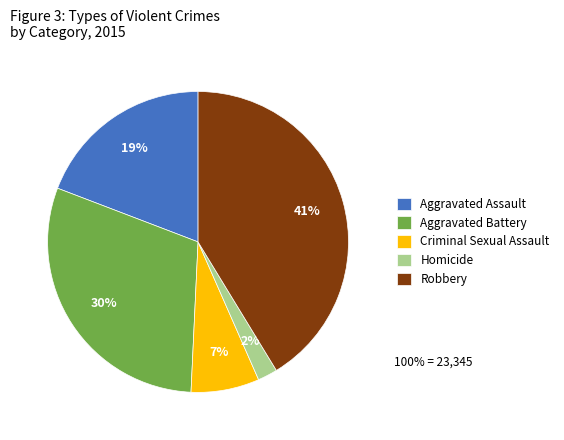

Is there any slice that represents more than half of the pie?

No